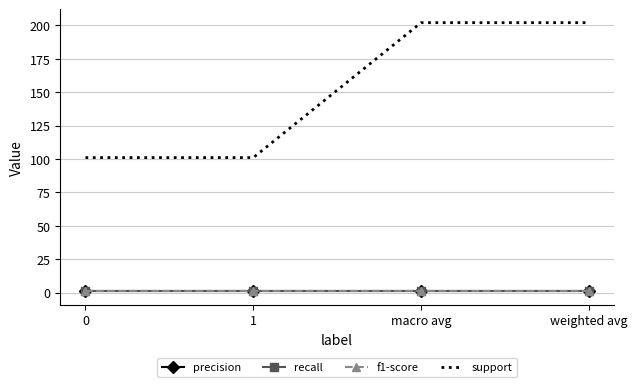

What is the maximum value shown in the chart?

202.0